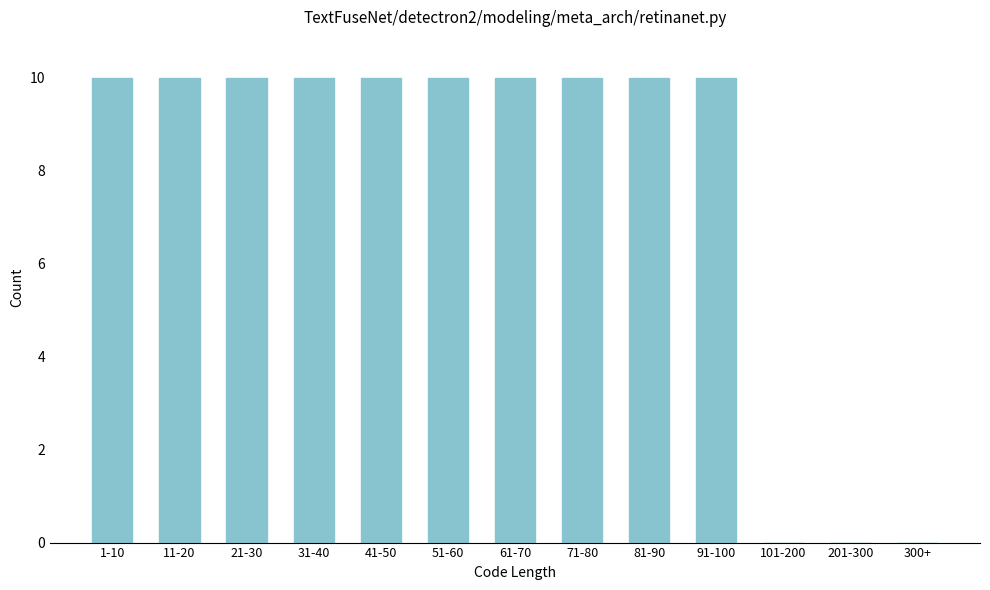

Reading right to left, extract all data points from this chart.

300+=0	201-300=0	101-200=0	91-100=10	81-90=10	71-80=10	61-70=10	51-60=10	41-50=10	31-40=10	21-30=10	11-20=10	1-10=10